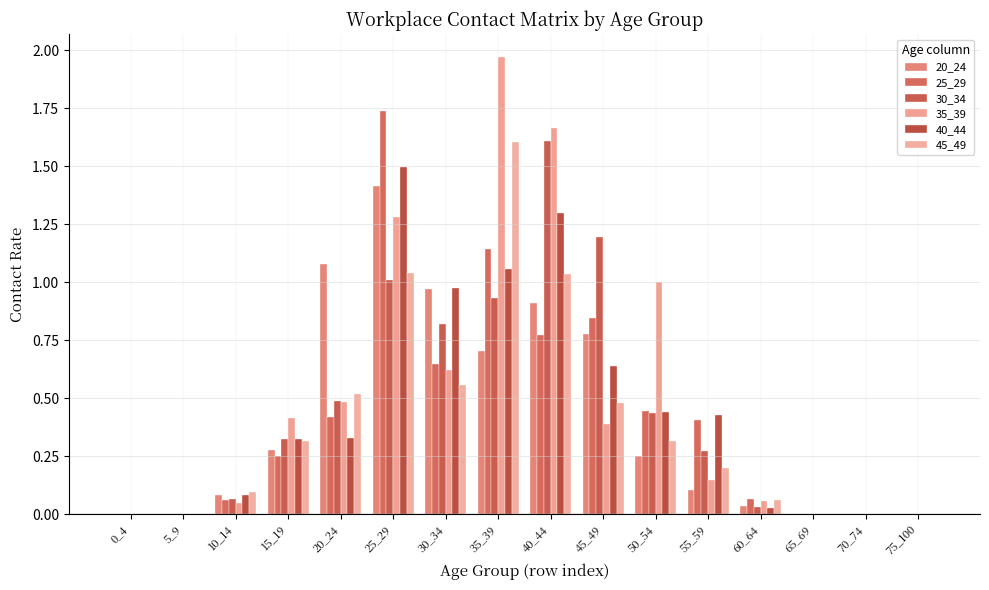

What is the value of the 20_24 bar at the 8th from the left?

0.7